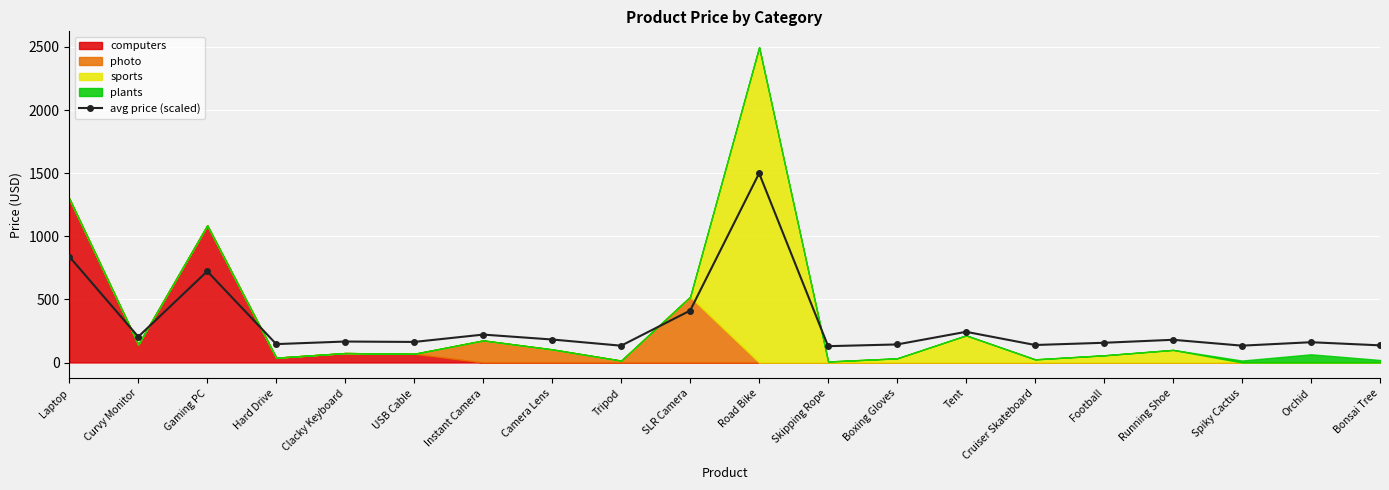

What is the label of the 19th point from the right?

Curvy Monitor